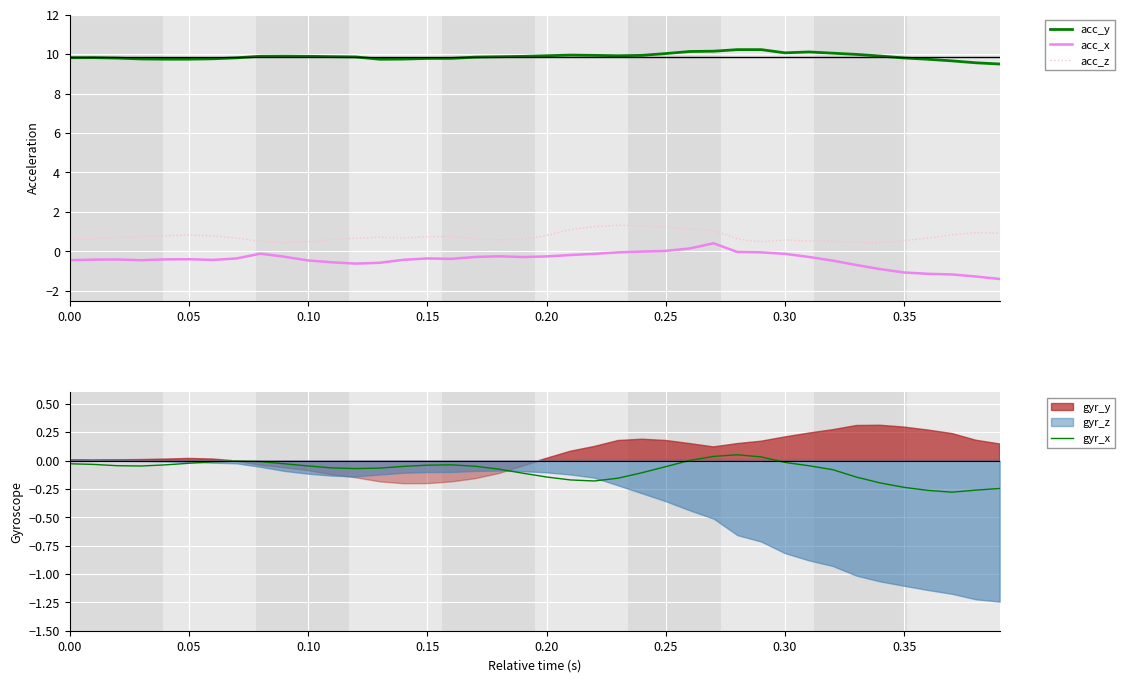

True or false: acc_y and acc_x intersect in this chart.

False